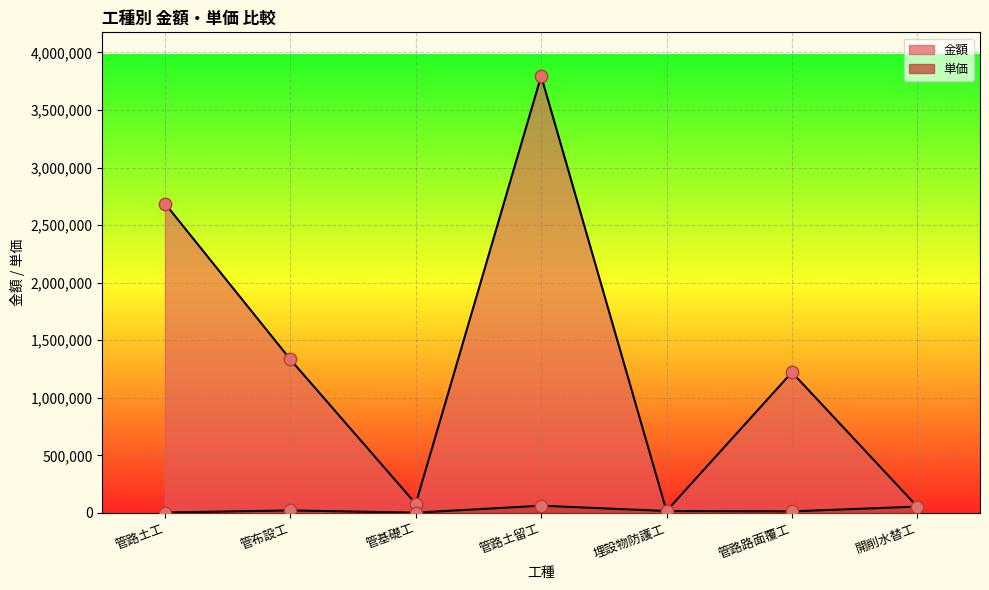

At which category is the sum across all series the highest?

管路土留工